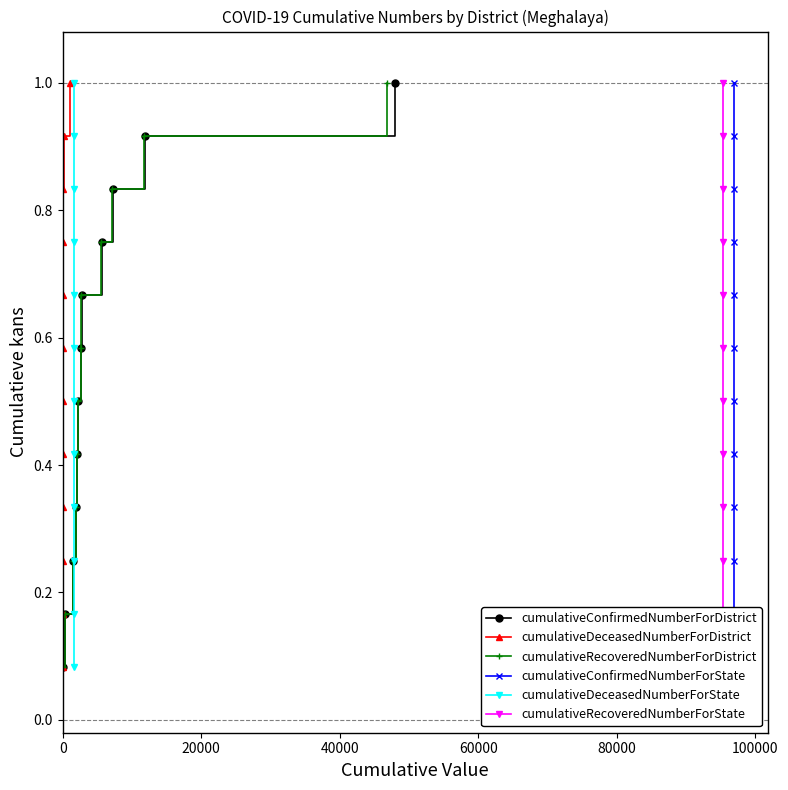

What is the highest value of the cumulativeConfirmedNumberForDistrict series?

1.0